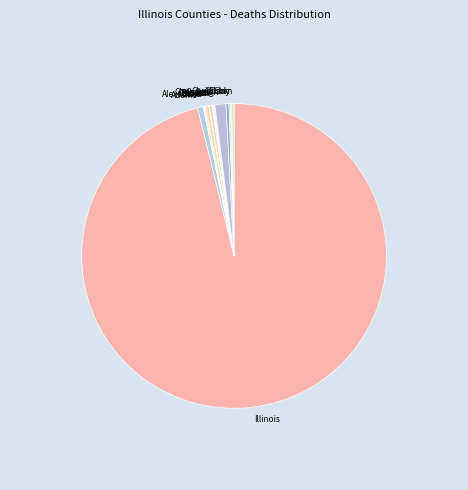

True or false: Bureau accounts for 0% of the total.

True